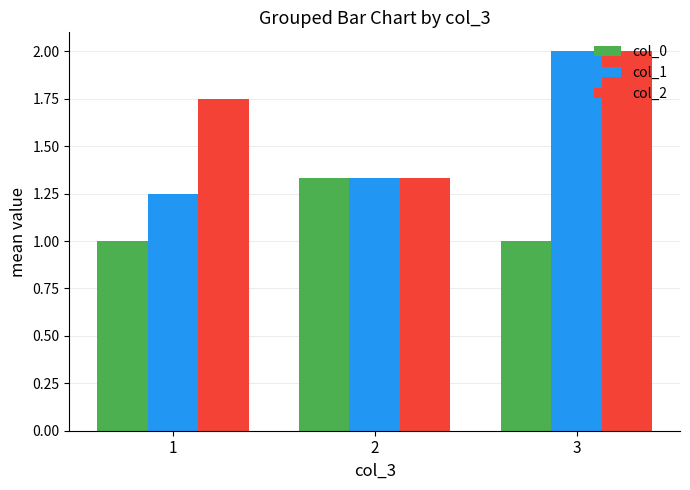

The value of col_1 at 2 is 2.3. True or false?

False